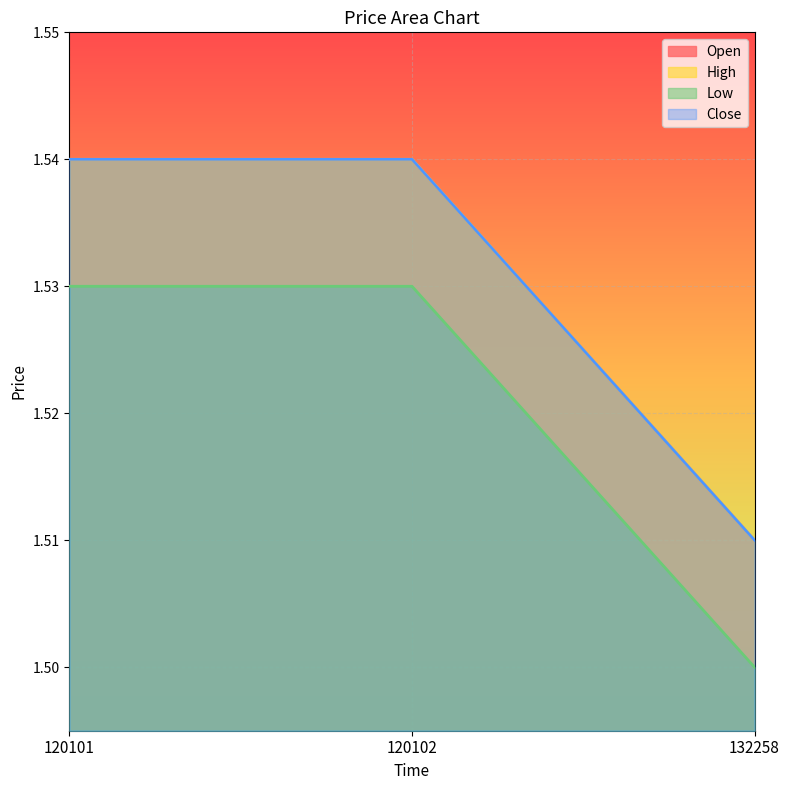

Does the chart display data point markers on the line(s)?

No